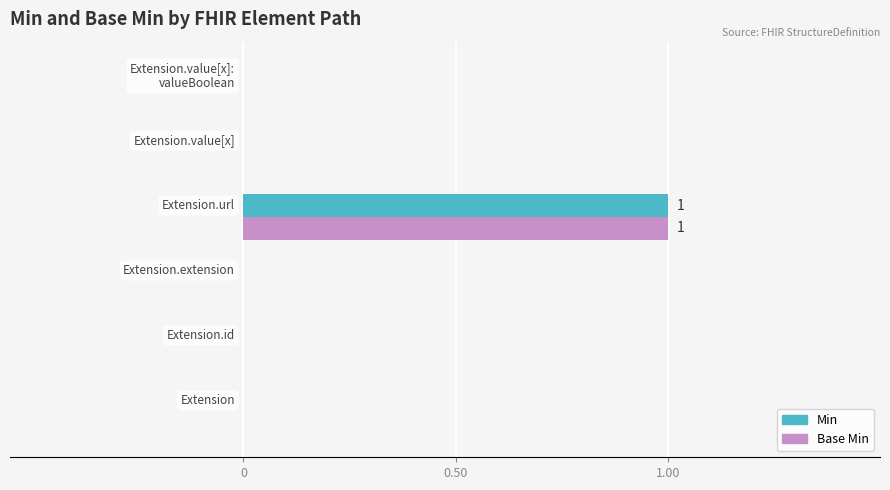

What are all the series names shown in the legend?

Min, Base Min